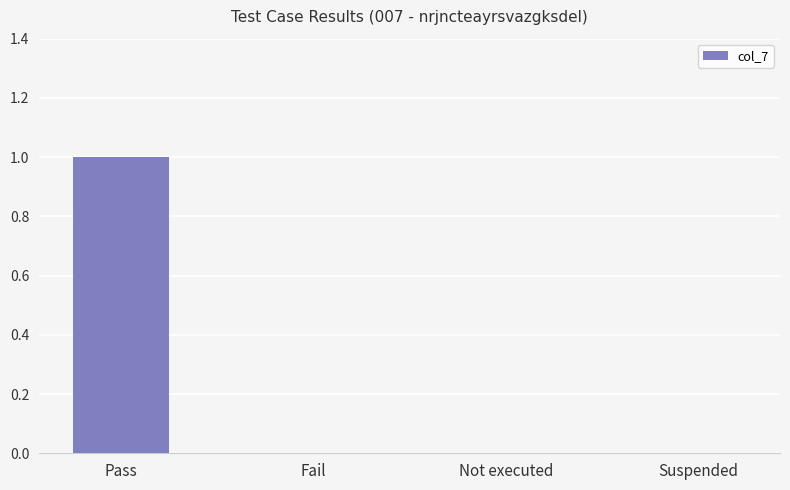

What value does the data have at Pass?

1